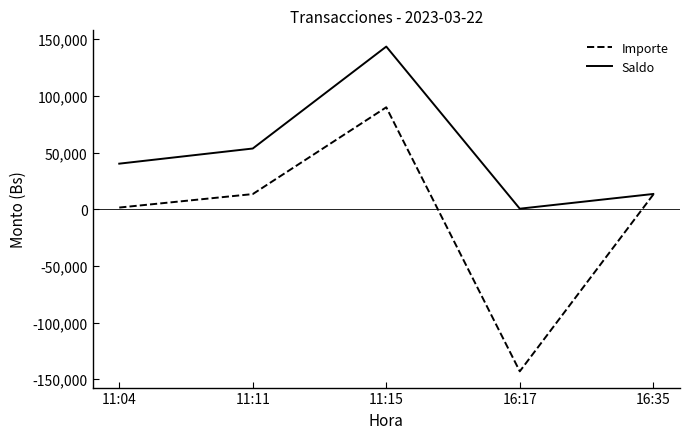

The Importe series shows -143000.0 at 16:17. True or false?

True